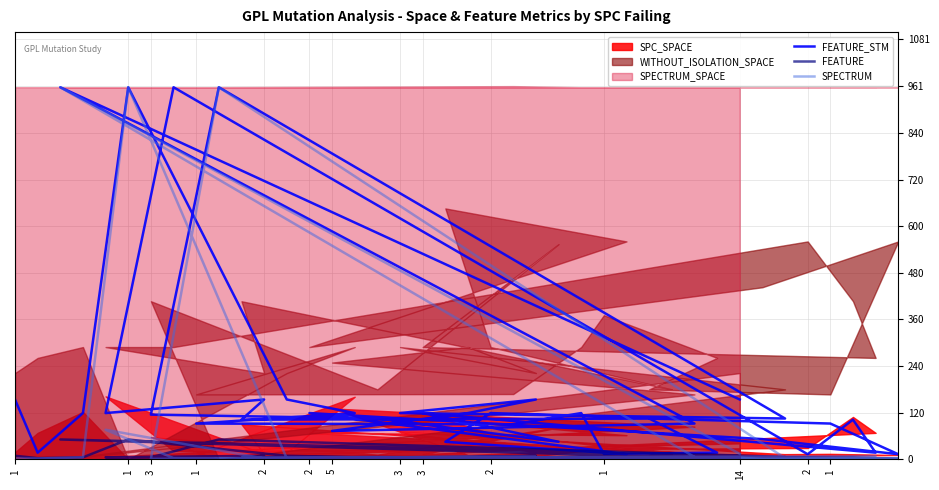

At how many categories does at least one series exceed 189?

4